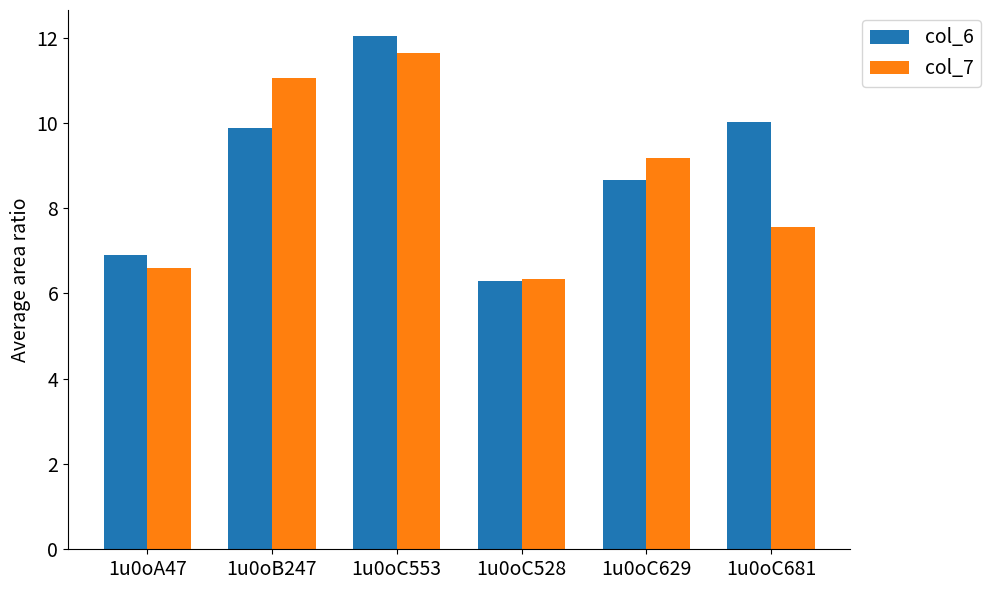

Which category has the highest value in the col_7 series?

1u0oC553